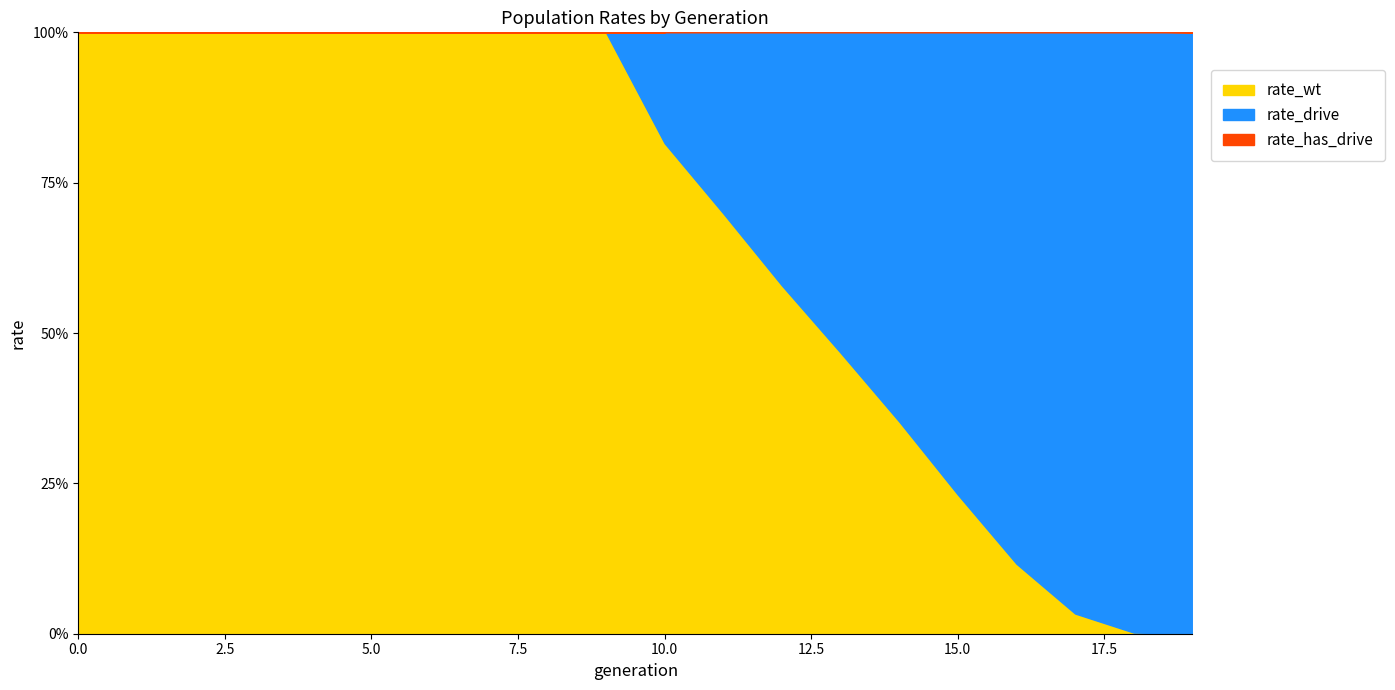

Where is rate_wt nearest to the value 0?

19